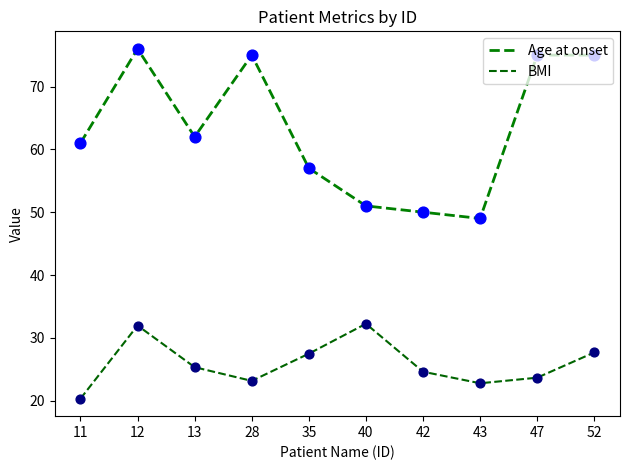

Which series has the largest total across all categories?

Age at onset